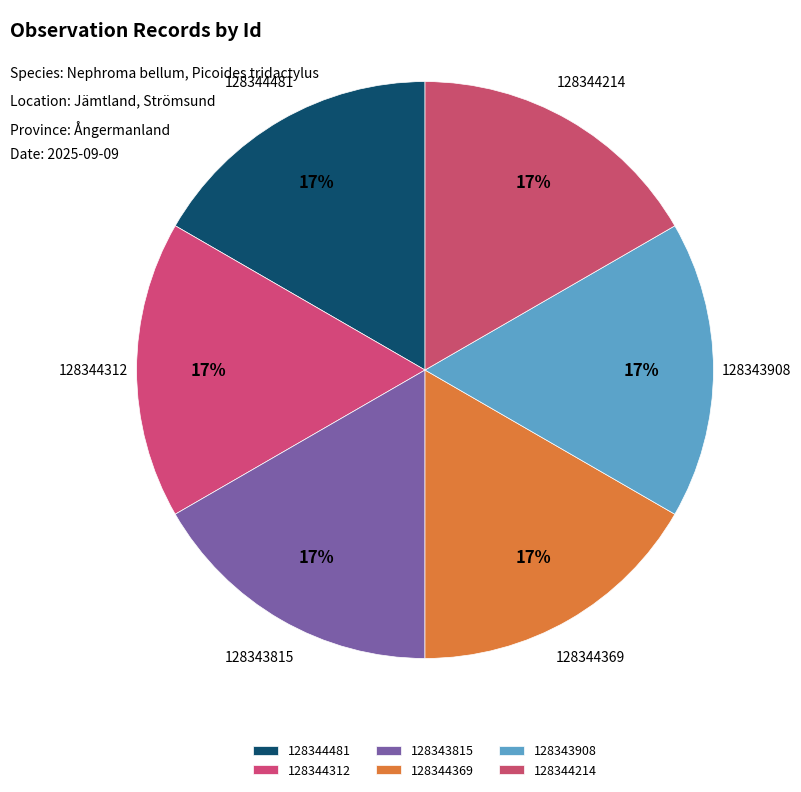

Count the number of slices in the pie.

6